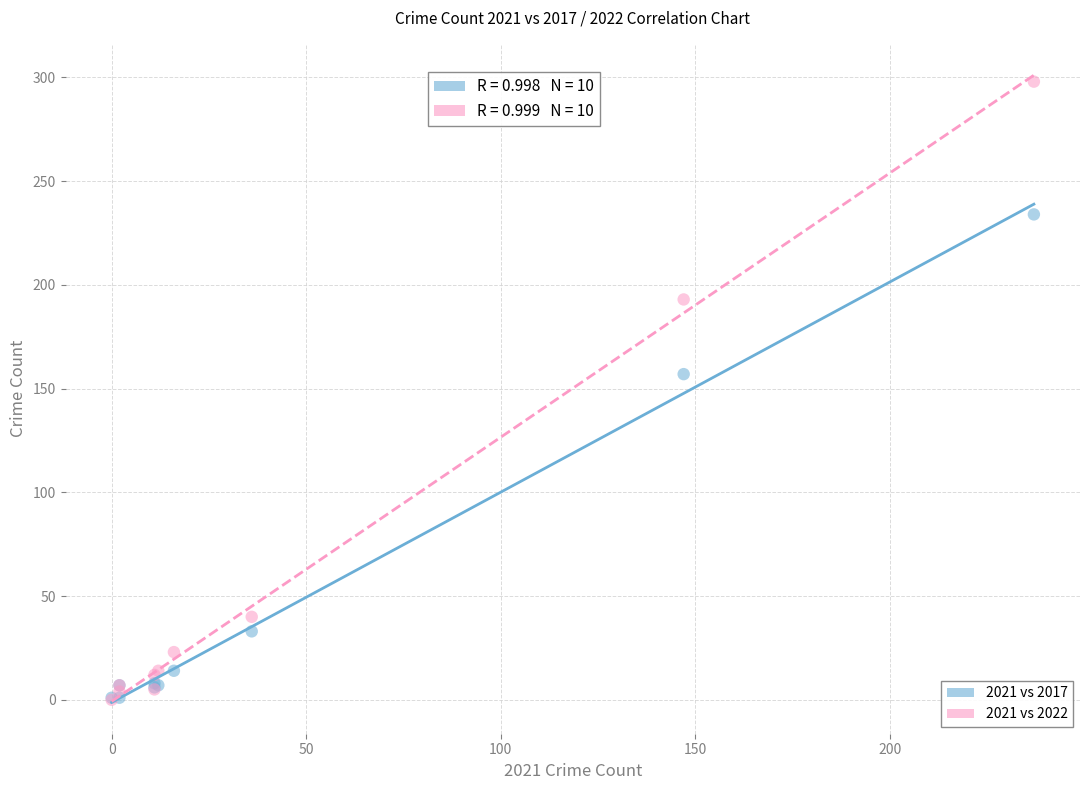

Across all series, what Y value is closest to 149?

157